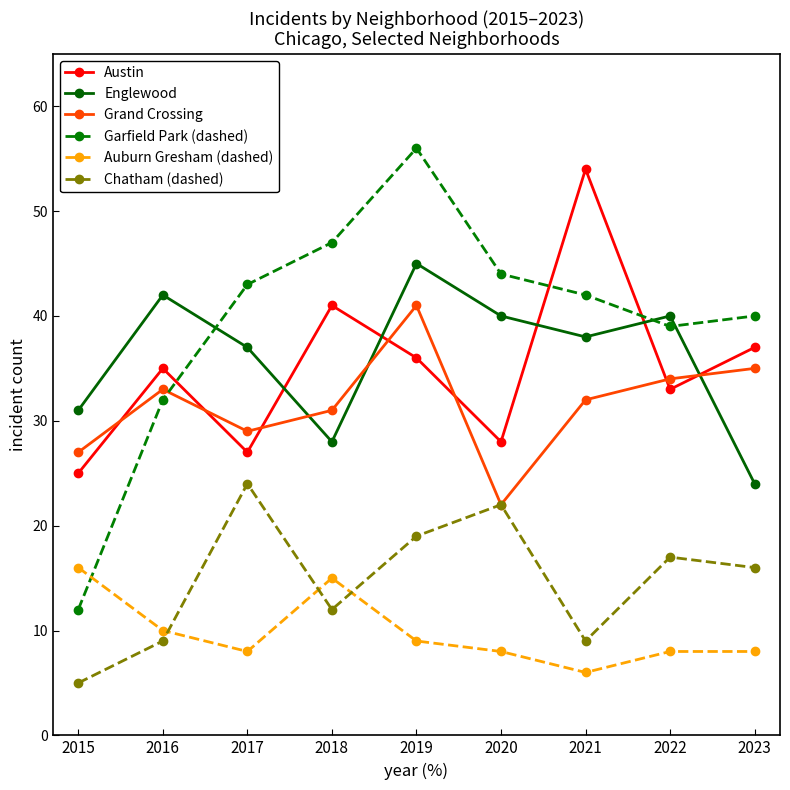

At which category is the sum across all series the highest?

2019